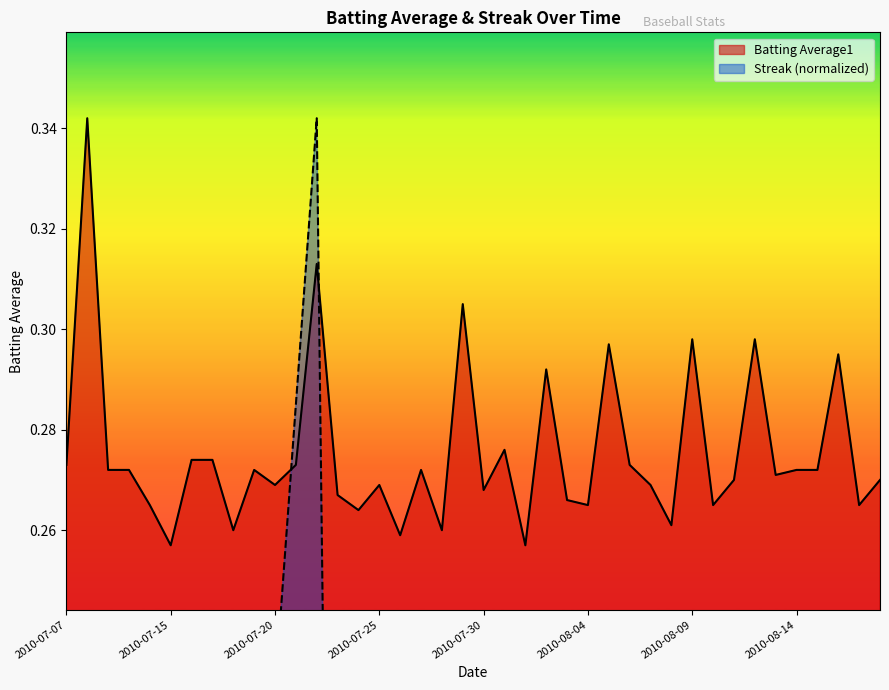

Reading left to right, list all the values displayed in this chart.

Batting Average1: 2010-07-07=0.3	2010-07-08=0.3	2010-07-09=0.3	2010-07-10=0.3	2010-07-11=0.3	2010-07-15=0.3	2010-07-16=0.3	2010-07-17=0.3	2010-07-18=0.3	2010-07-19=0.3	2010-07-20=0.3	2010-07-21=0.3	2010-07-22=0.3	2010-07-23=0.3	2010-07-24=0.3	2010-07-25=0.3	2010-07-26=0.3	2010-07-27=0.3	2010-07-28=0.3	2010-07-29=0.3	2010-07-30=0.3	2010-07-31=0.3	2010-08-01=0.3	2010-08-02=0.3	2010-08-03=0.3	2010-08-04=0.3	2010-08-05=0.3	2010-08-06=0.3	2010-08-07=0.3	2010-08-08=0.3	2010-08-09=0.3	2010-08-10=0.3	2010-08-11=0.3	2010-08-12=0.3	2010-08-13=0.3	2010-08-14=0.3	2010-08-15=0.3	2010-08-16=0.3	2010-08-17=0.3	2010-08-18=0.3
Streak: 2010-07-07=0.1	2010-07-08=0.0	2010-07-09=0.0	2010-07-10=0.0	2010-07-11=0.0	2010-07-15=0.0	2010-07-16=0.0	2010-07-17=0.1	2010-07-18=0.1	2010-07-19=0.2	2010-07-20=0.2	2010-07-21=0.3	2010-07-22=0.3	2010-07-23=0.0	2010-07-24=0.1	2010-07-25=0.0	2010-07-26=0.1	2010-07-27=0.0	2010-07-28=0.1	2010-07-29=0.1	2010-07-30=0.2	2010-07-31=0.0	2010-08-01=0.1	2010-08-02=0.1	2010-08-03=0.0	2010-08-04=0.1	2010-08-05=0.1	2010-08-06=0.0	2010-08-07=0.0	2010-08-08=0.1	2010-08-09=0.1	2010-08-10=0.0	2010-08-11=0.1	2010-08-12=0.0	2010-08-13=0.1	2010-08-14=0.1	2010-08-15=0.2	2010-08-16=0.0	2010-08-17=0.0	2010-08-18=0.1